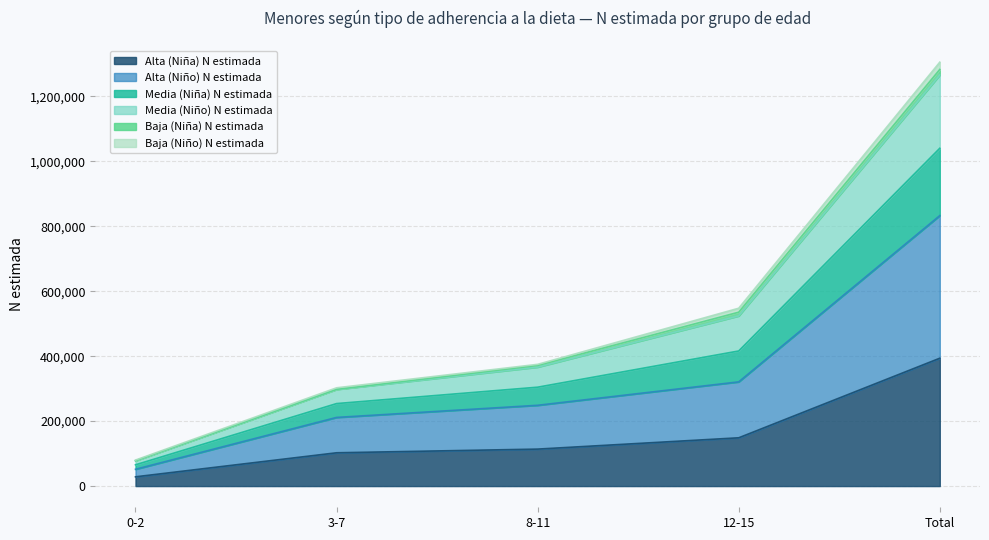

Which category has the highest value in the Alta (Niña) N estimada series?

Total